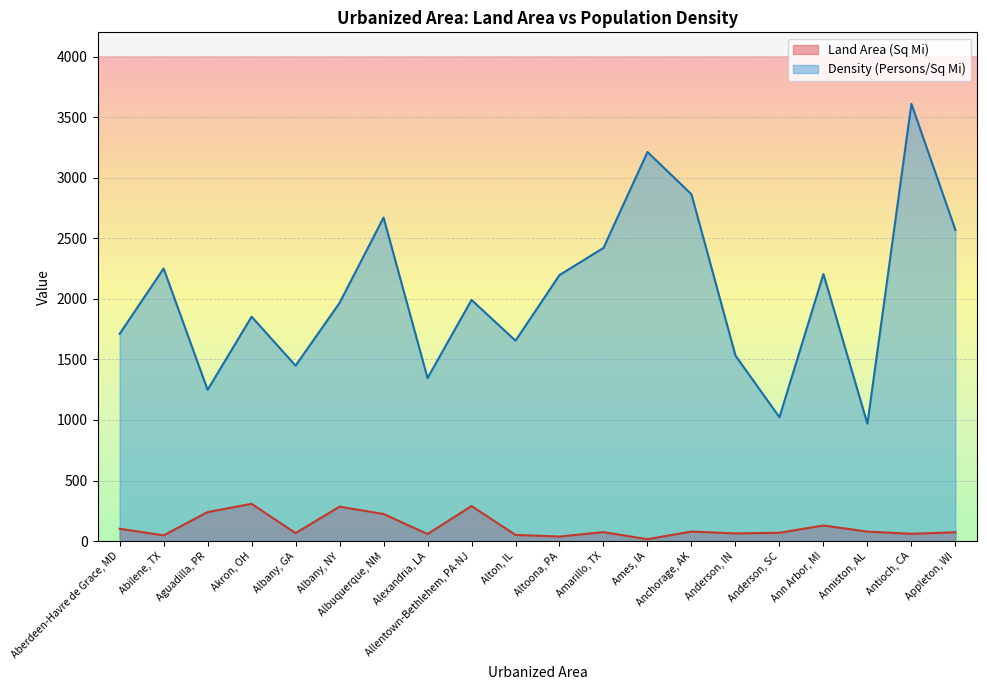

True or false: Land Area (Sq Mi) and Density (Persons/Sq Mi) intersect in this chart.

False